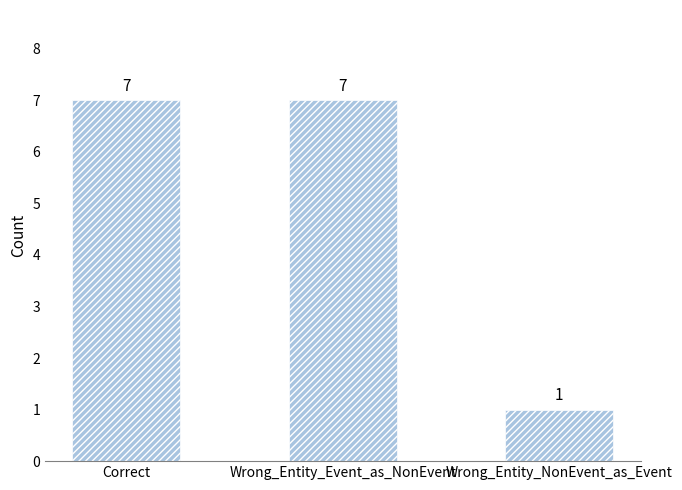

What is the smallest value displayed?

1